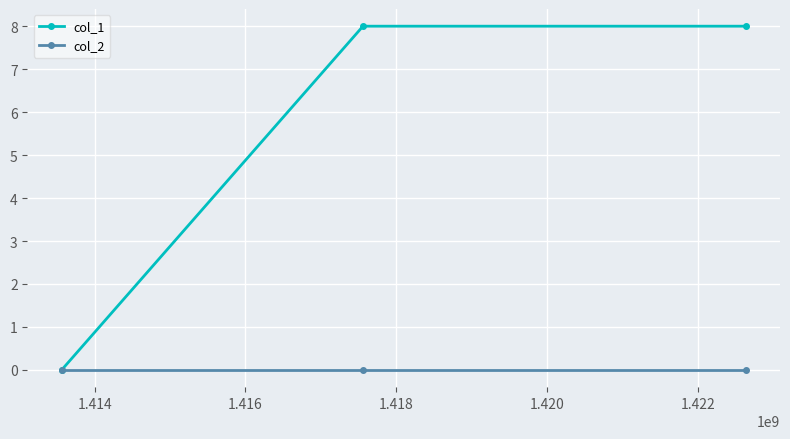

What is the maximum value shown in the chart?

8